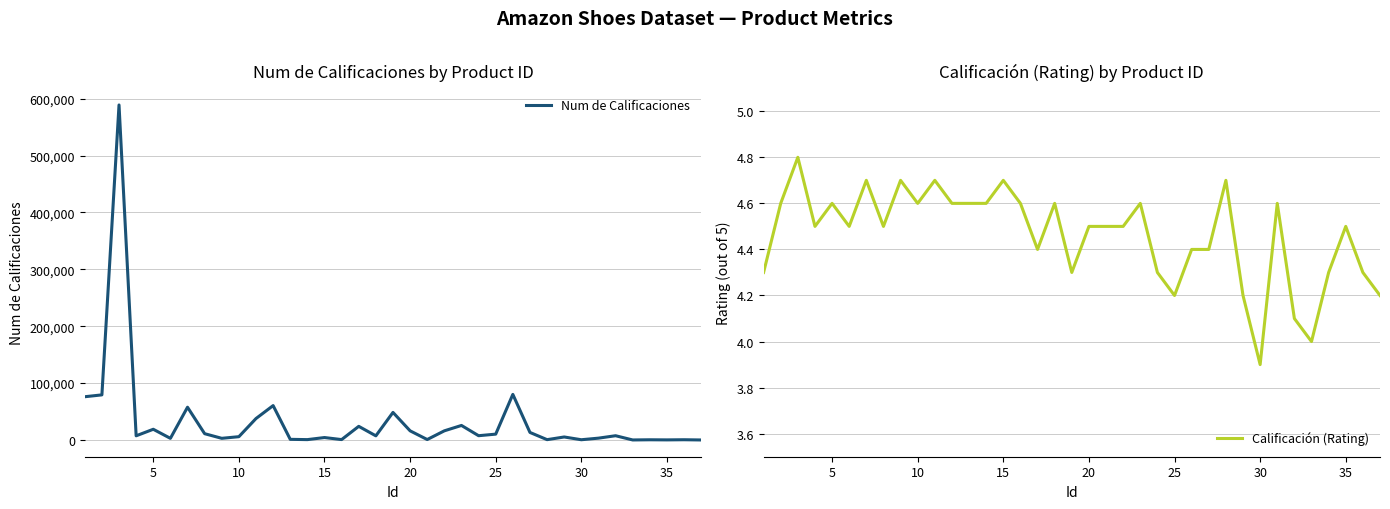

How many interior local valleys does the Calificación (Rating) series have?

9